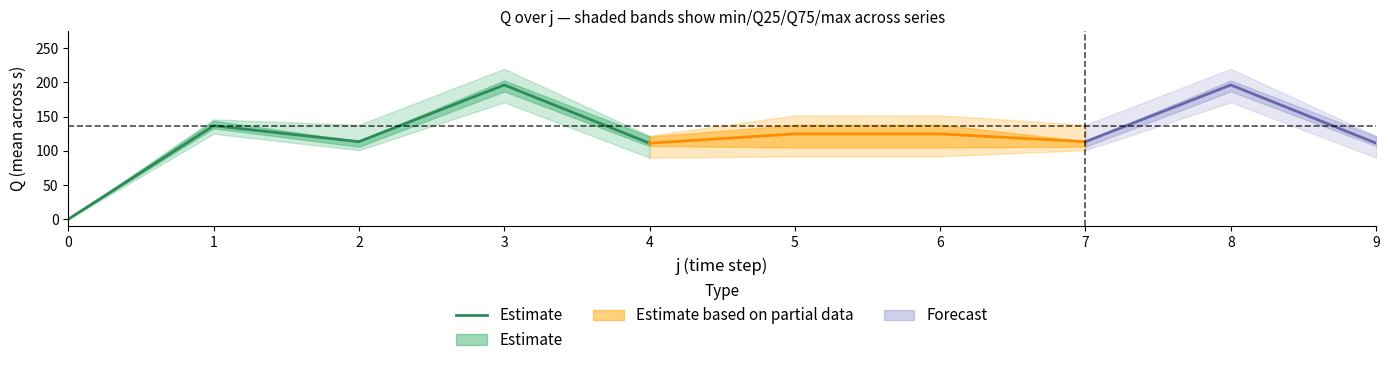

Between 4 and 3, which is larger?

3